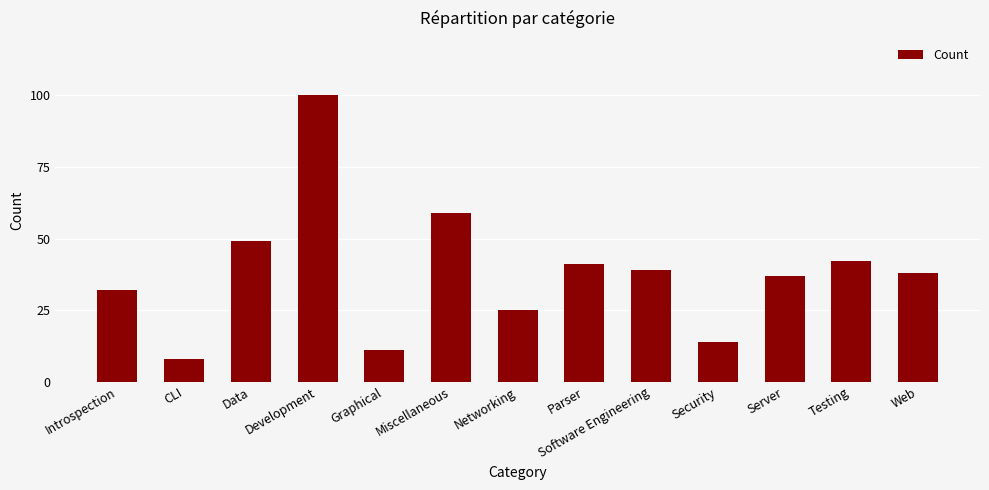

The chart shows a value of 39 at Software Engineering. True or false?

True